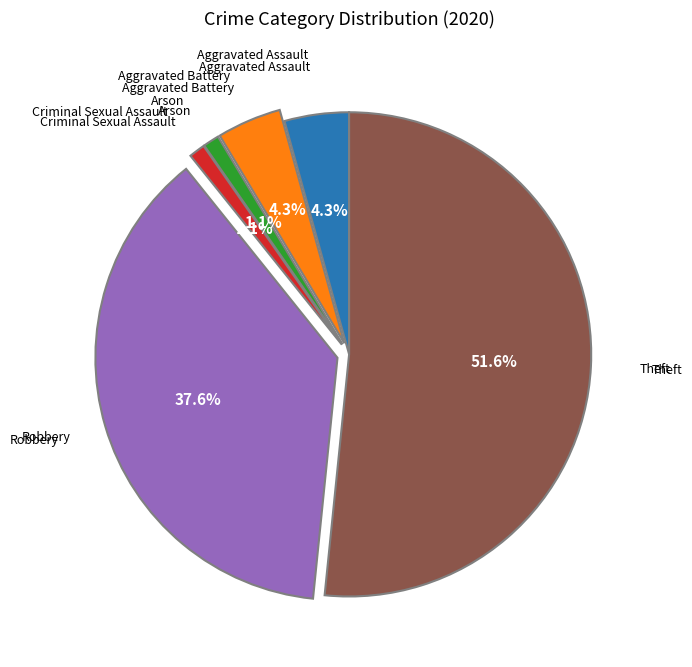

Does any single category account for the majority?

Yes